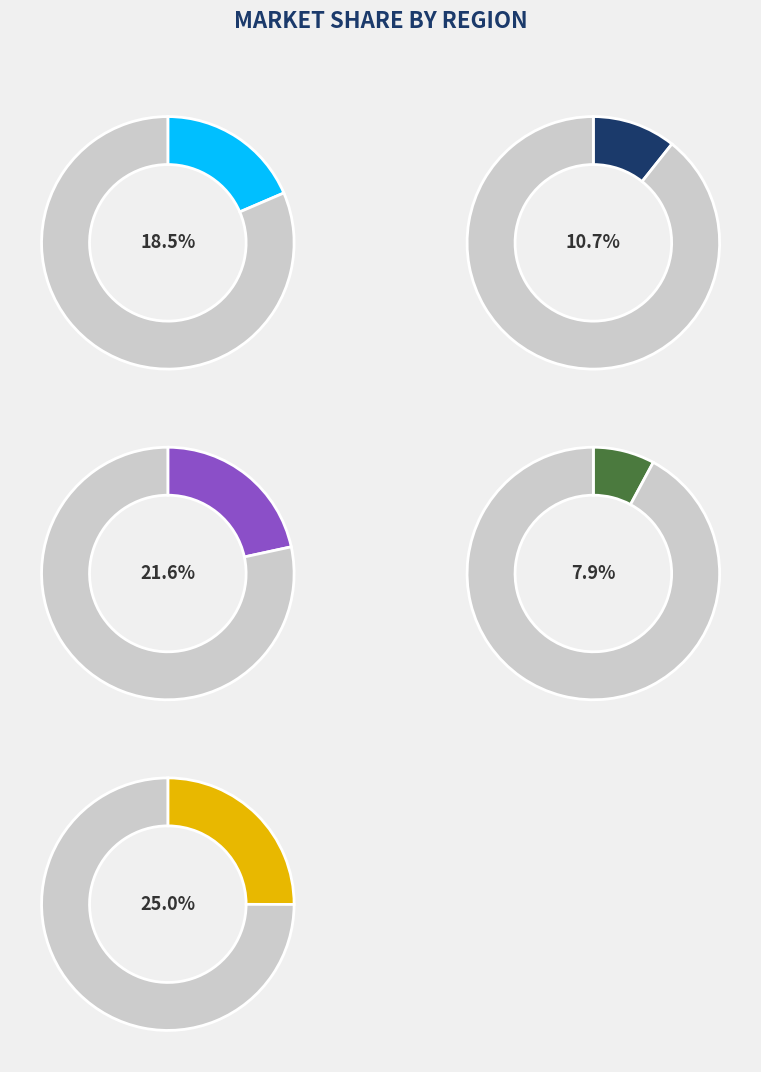

Do signal segment 8 and signal segment 10 together represent more than half of the pie?

No